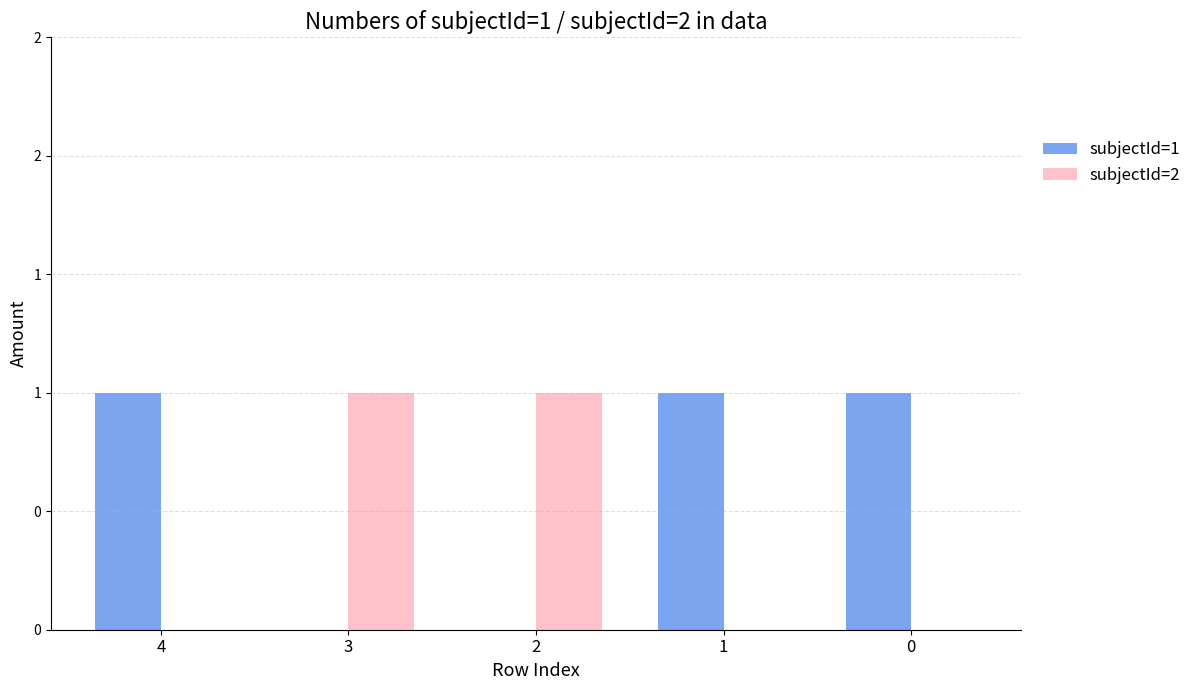

What are all the series names shown in the legend?

subjectId=1, subjectId=2